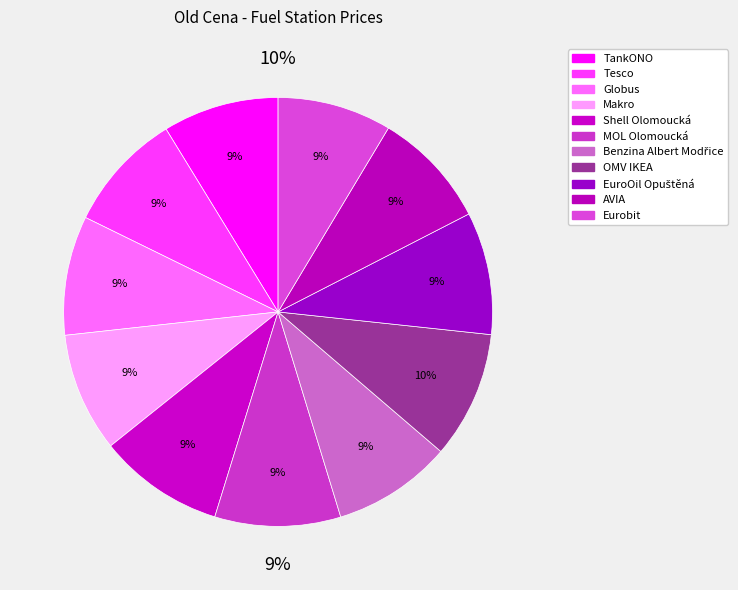

What is the largest slice in the pie chart?

OMV IKEA